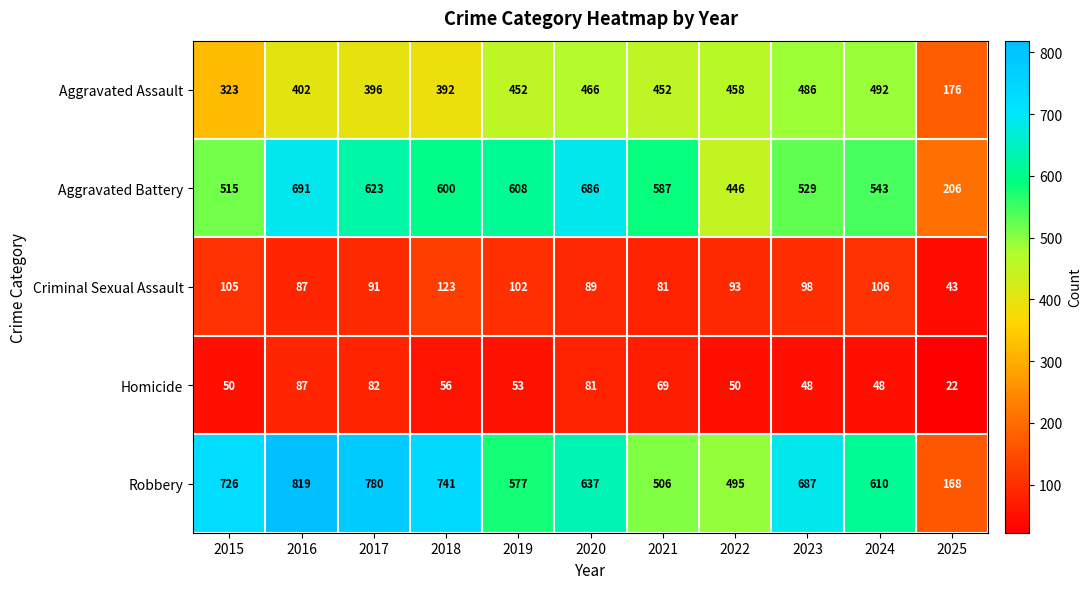

How many data points does each series have?

11